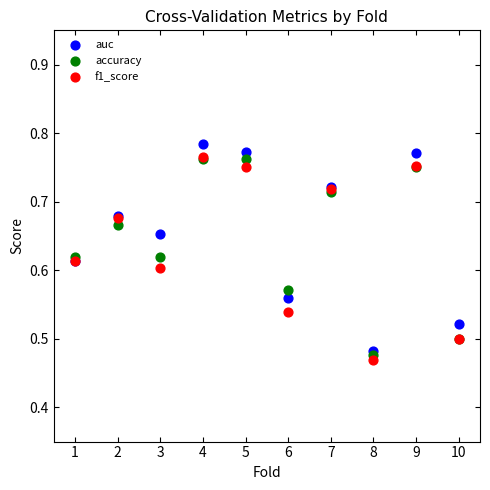

What are all the series names shown in the legend?

auc, accuracy, f1_score